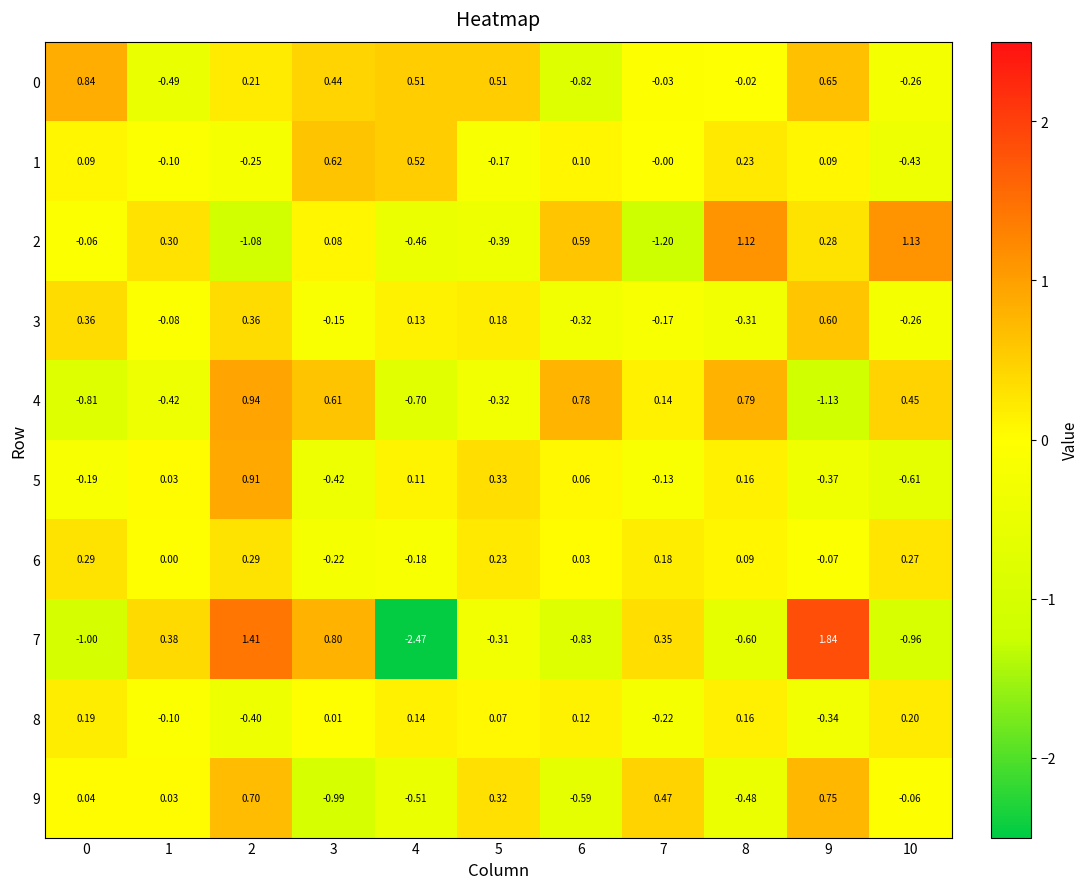

What is the difference between the highest and lowest values at 7?

1.7